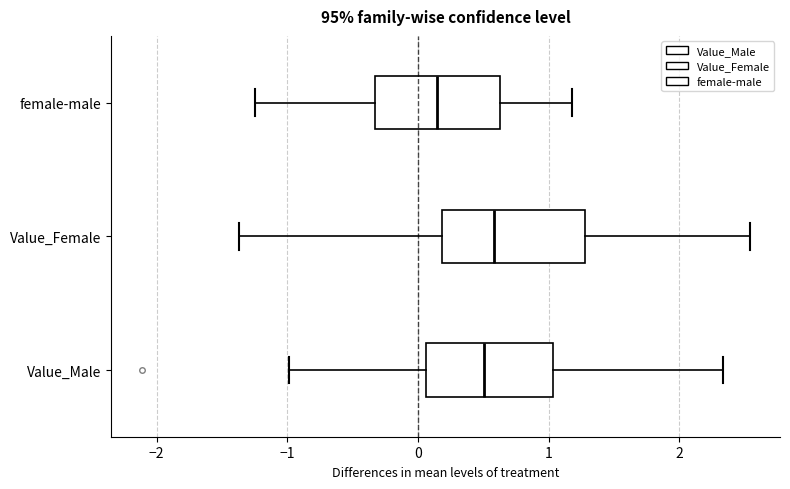

Where is the left edge of the box for Value_Female on the x-axis? The values are not printed on the chart, so give them approximately, as read against the axis.

0.2